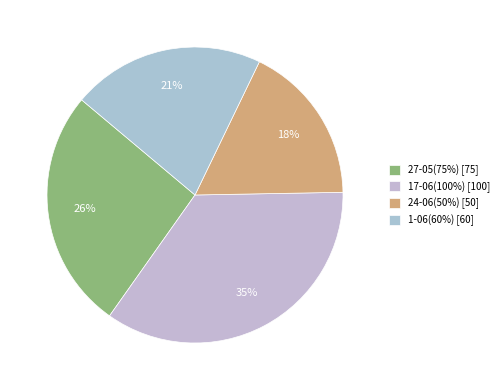

Count the number of slices in the pie.

4